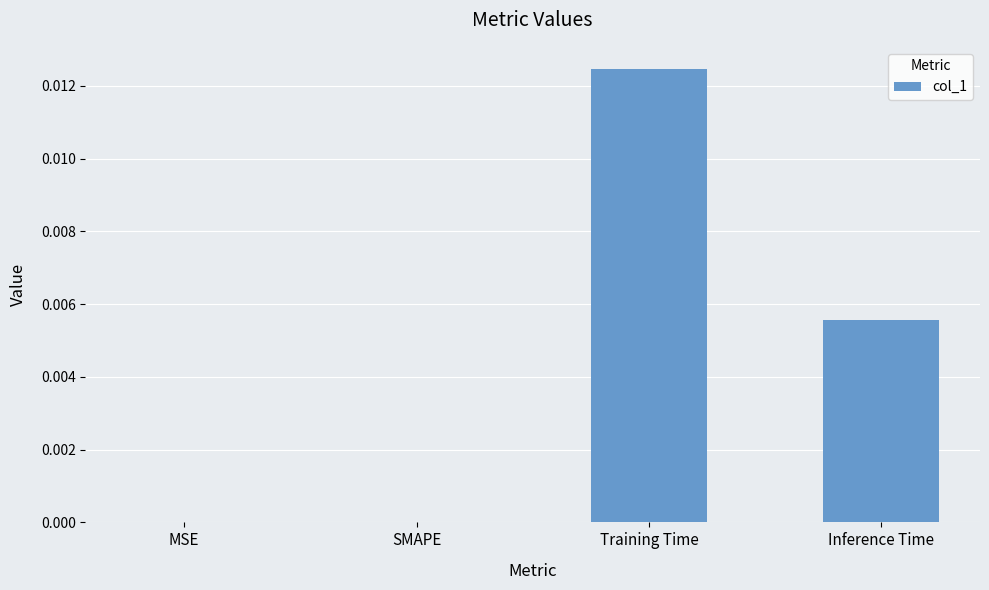

Which category has the highest value across all series?

Training Time